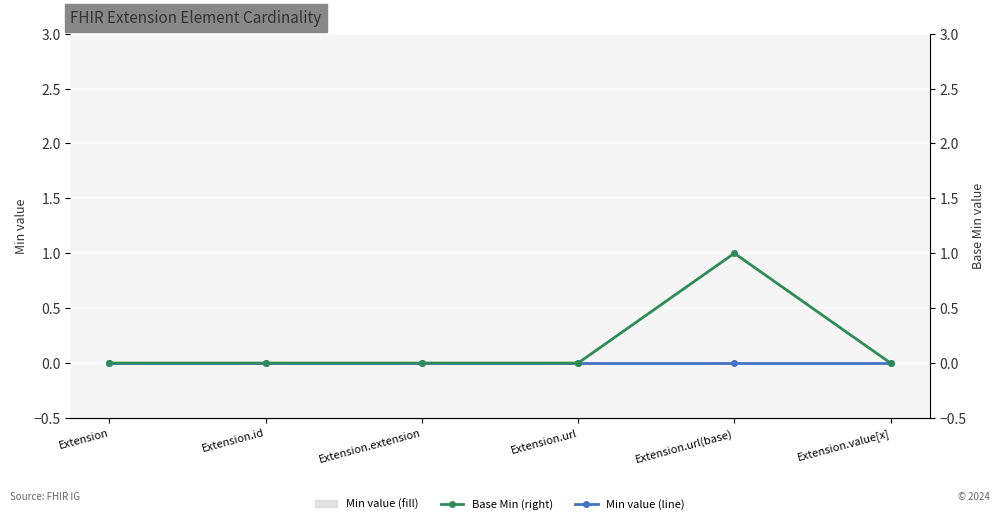

How many lines are shown in the chart?

2